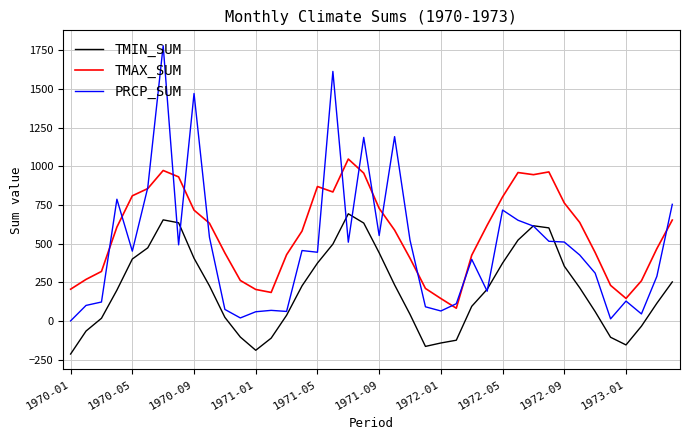

True or false: TMAX_SUM and TMIN_SUM intersect in this chart.

False